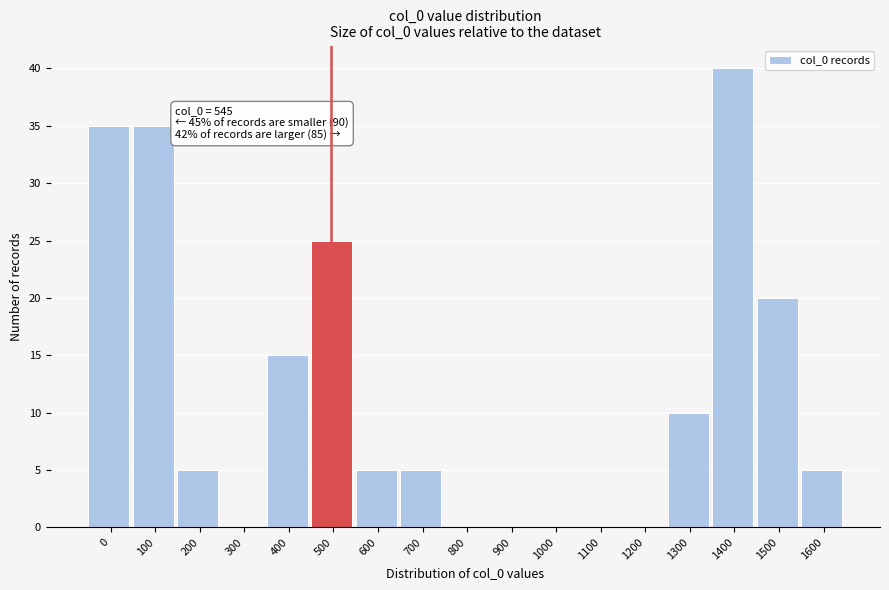

Reading left to right, transcribe all the data shown in this chart.

0=35	100=35	200=5	300=0	400=15	500=25	600=5	700=5	800=0	900=0	1000=0	1100=0	1200=0	1300=10	1400=40	1500=20	1600=5